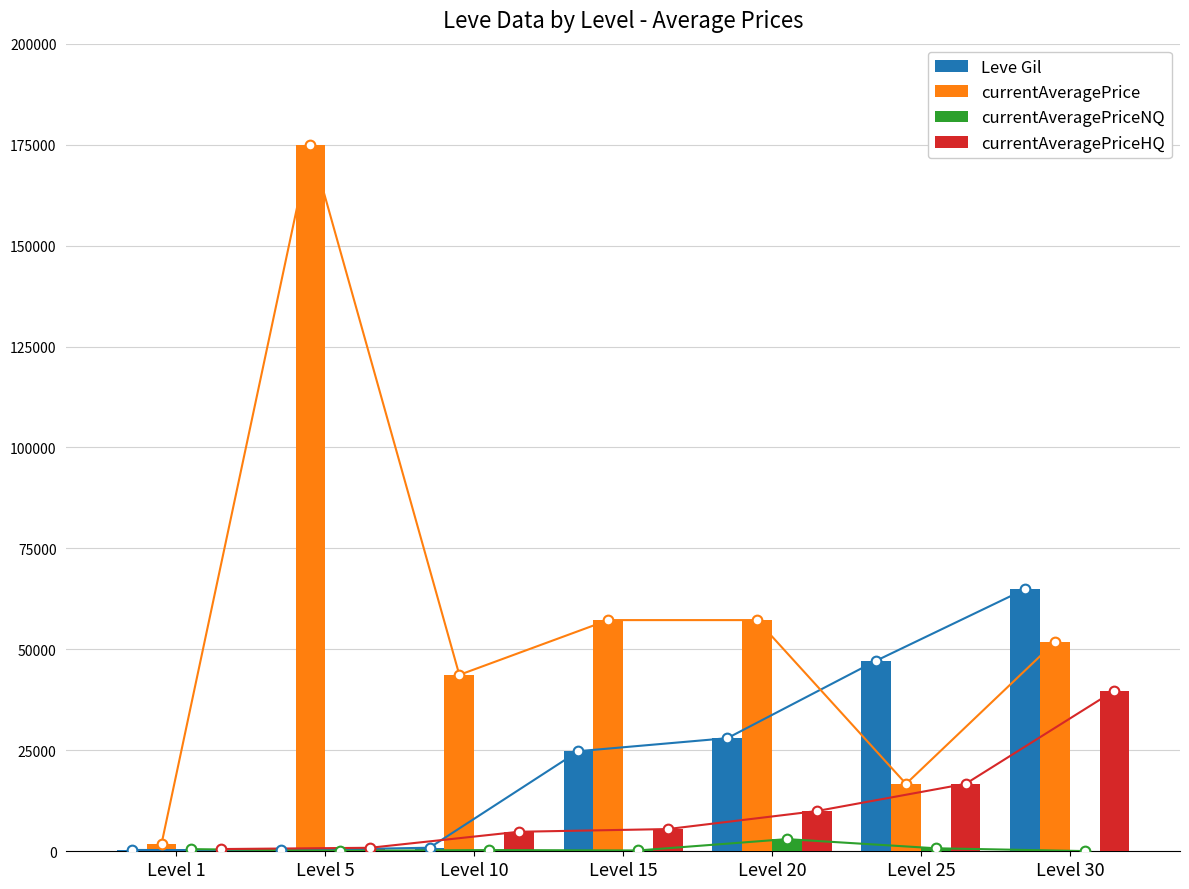

What is the sum of all currentAveragePriceNQ values?

4951.8